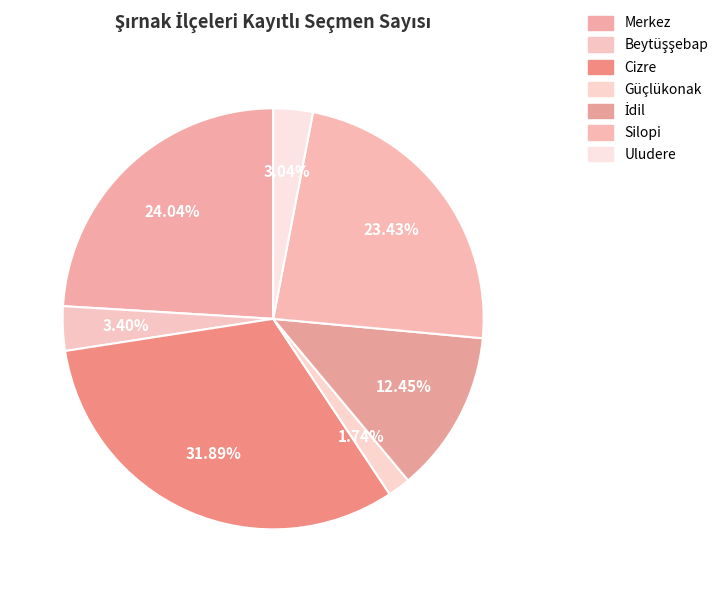

What percentage is NOT represented by Beytüşşebap?

96.6%